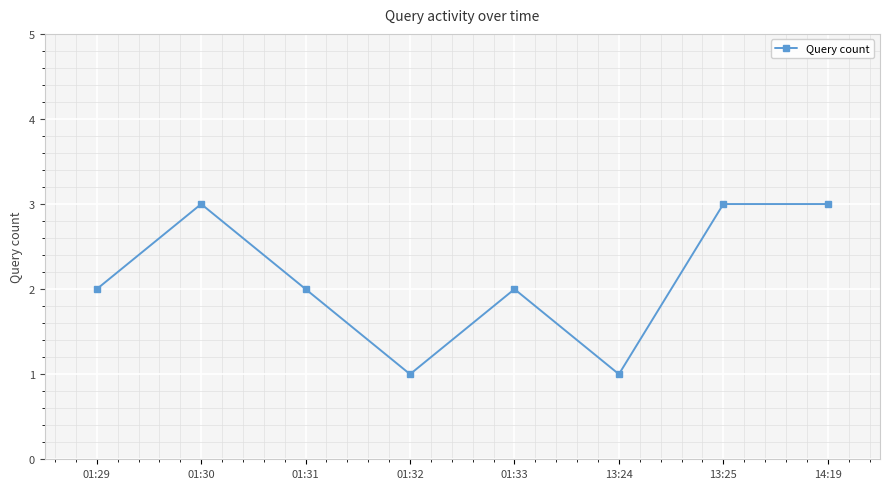

How many interior local valleys (lower than both neighbors) does the data have?

2